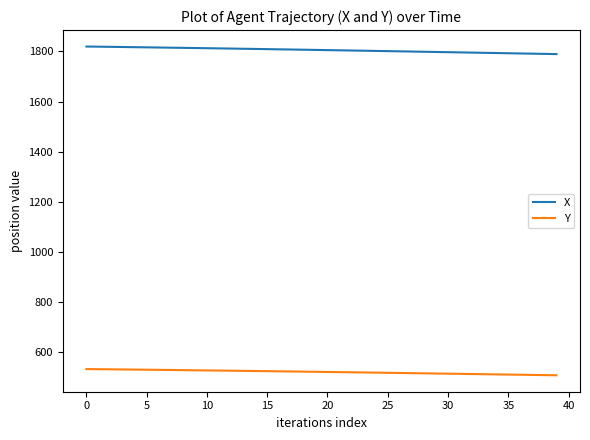

List the series in order of their overall mean, highest first.

X, Y